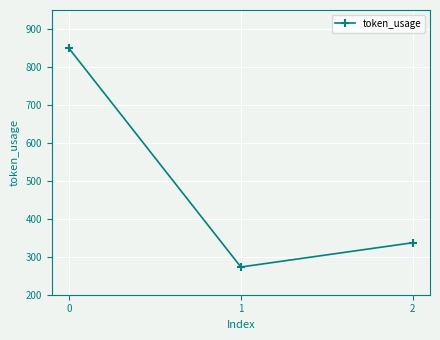

What is the difference between the maximum and minimum values?

576